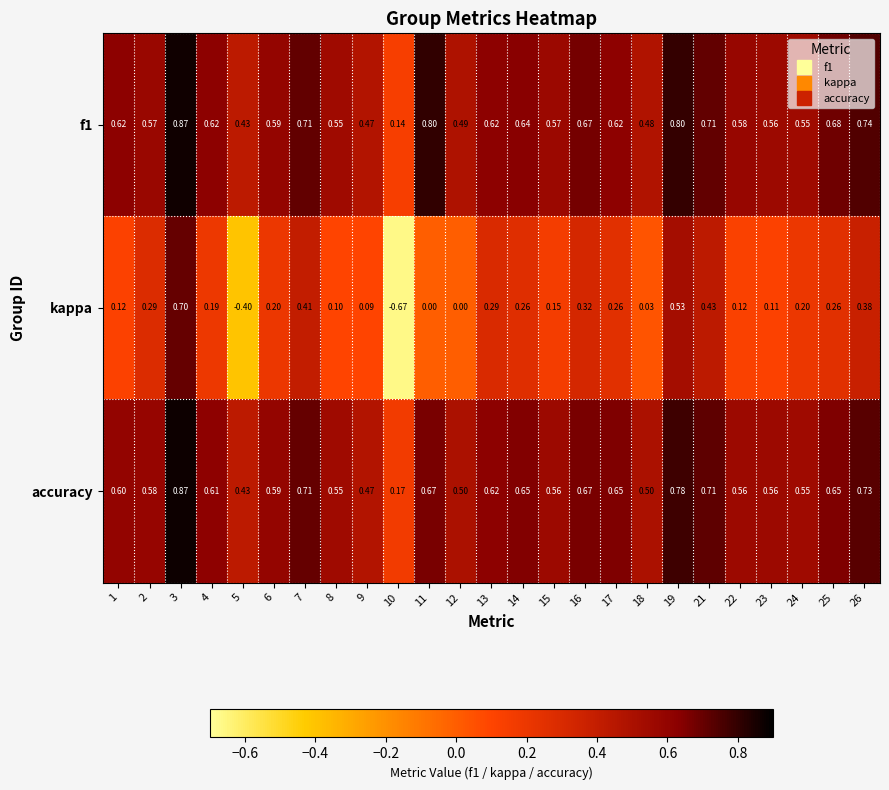

Is the value of accuracy at 6 greater than the value of kappa at 25?

Yes